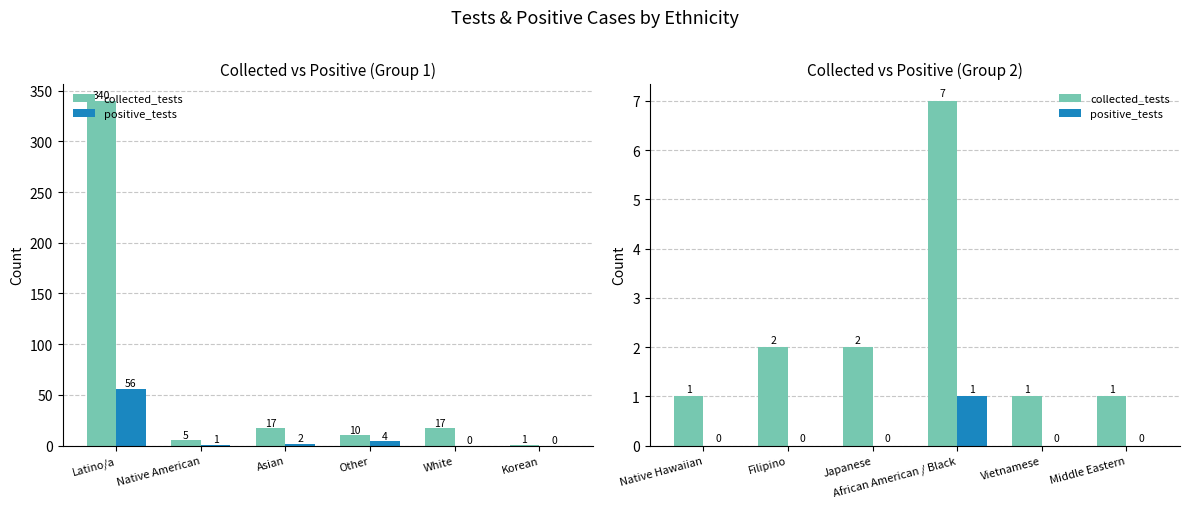

The collected_tests series shows 5 at African American / Black. True or false?

False